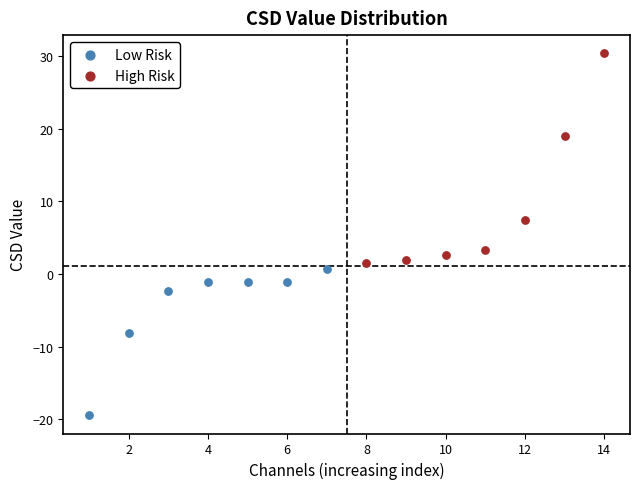

Which series has the widest spread of Y values?

High Risk